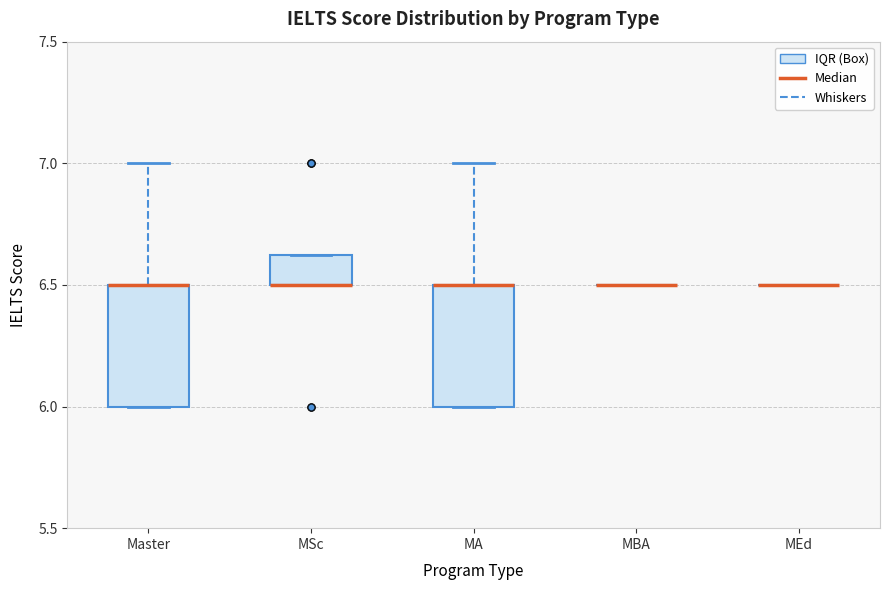

Reading left to right, transcribe this box plot: for each box, give where its median line is, the range the box spans, and where its two whiskers end, as read against the y-axis. The values are not printed on the chart, so give them approximately, as read against the axis.

Master: median 6.50 (drawn on the box's upper edge), box 6.00 to 6.50, whiskers 6.00 to 7.00
MSc: median 6.50 (drawn on the box's lower edge), box 6.50 to 6.65, whiskers 6.50 to 6.65
MA: median 6.50 (drawn on the box's upper edge), box 6.00 to 6.50, whiskers 6.00 to 7.00
MBA: box collapsed to a line at 6.50, whiskers 6.50 to 6.50
MEd: box collapsed to a line at 6.50, whiskers 6.50 to 6.50